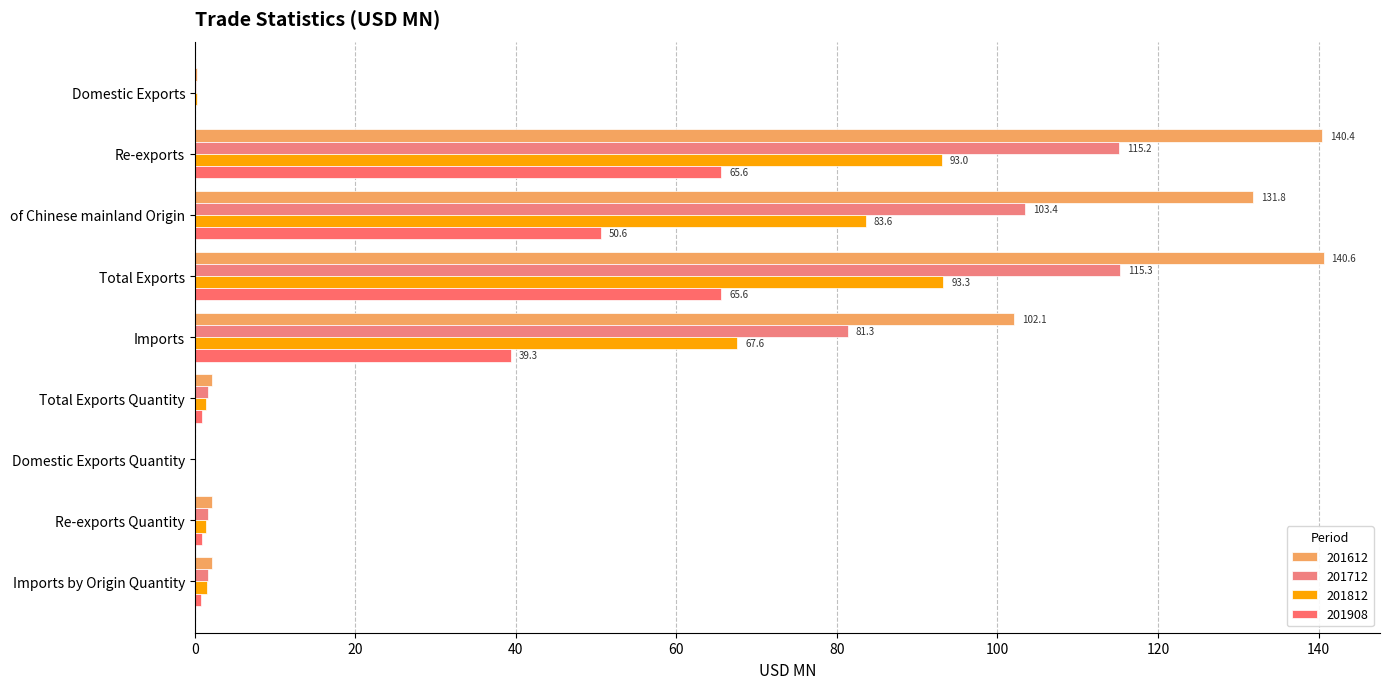

Read the 201908 value at Imports by Origin Quantity.

0.8